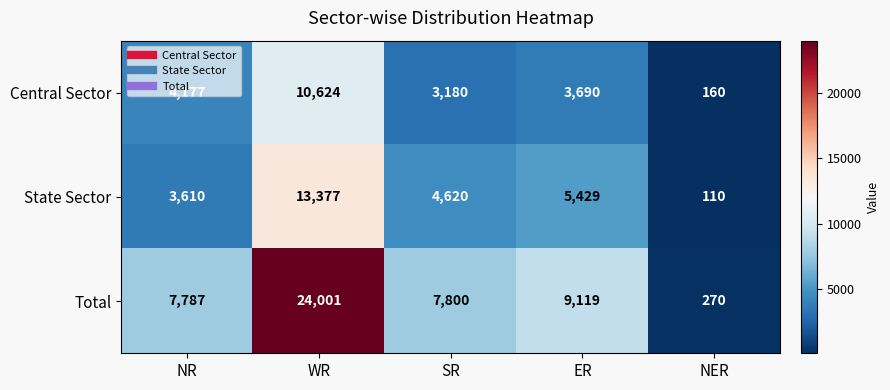

Rank the series by their maximum value, from lowest to highest.

Central Sector, State Sector, Total